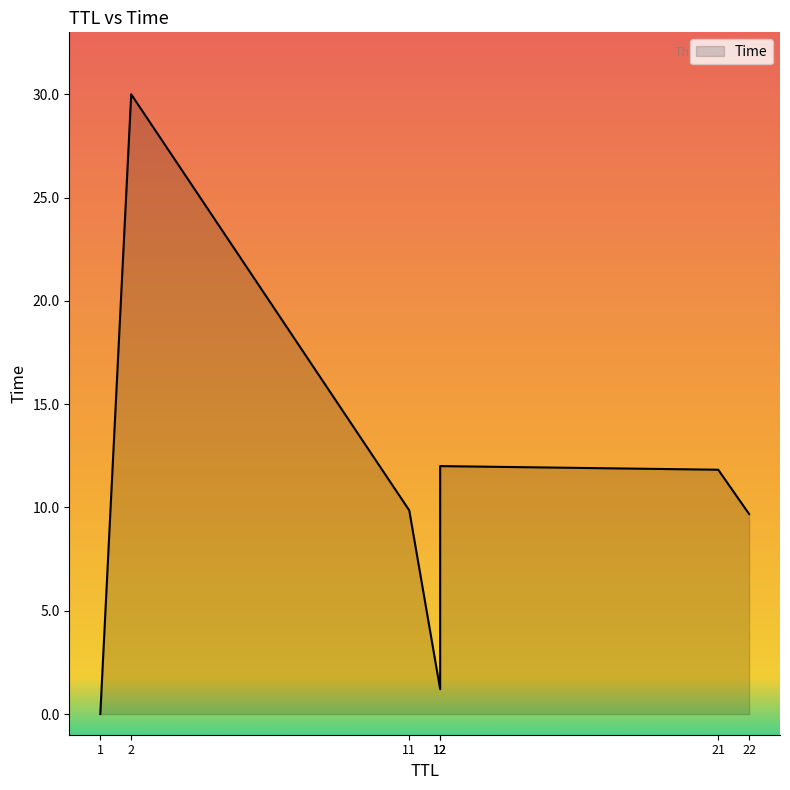

List the labels in order of value, largest first.

2, 12, 21, 11, 22, 12, 1